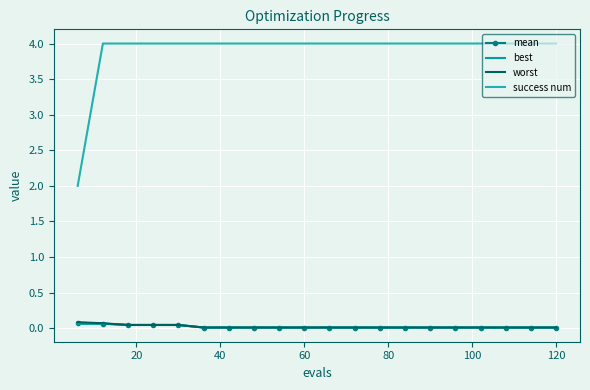

True or false: best and mean intersect in this chart.

False